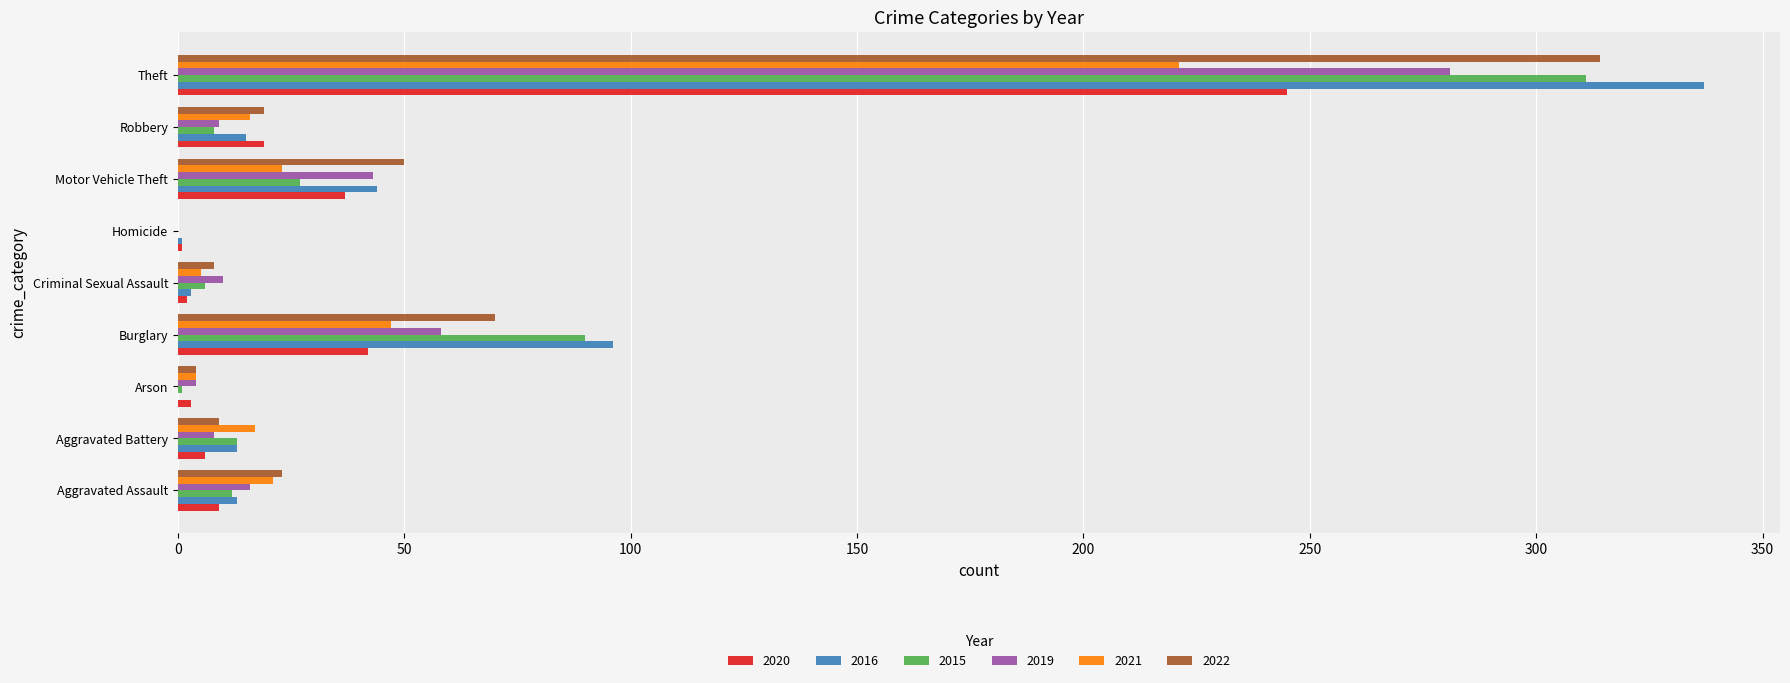

Which category has the highest value in the 2019 series?

Theft